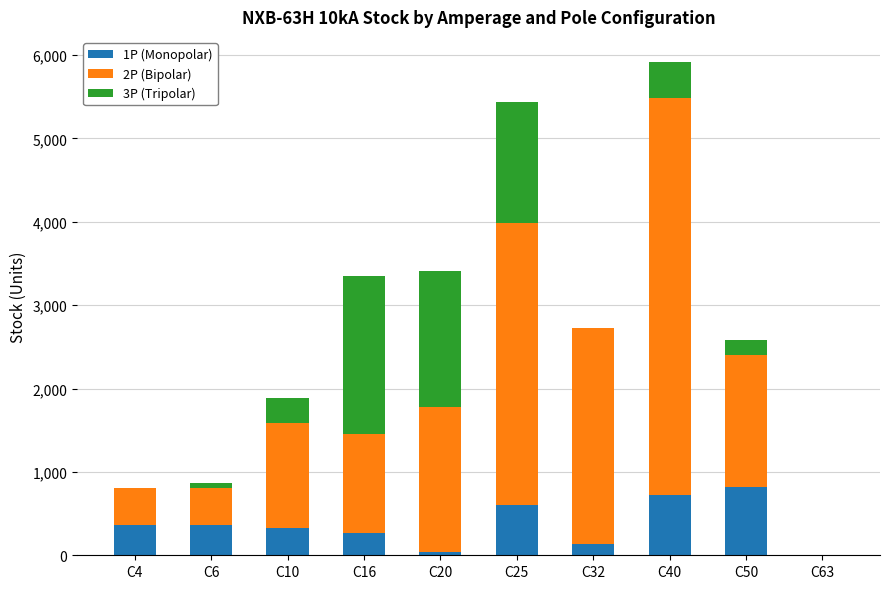

At which category is the sum across all series the highest?

C40